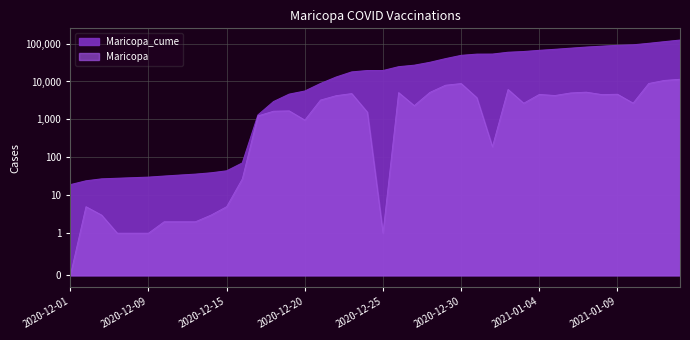

What is the value of the Maricopa point at the 5th from the left?

1